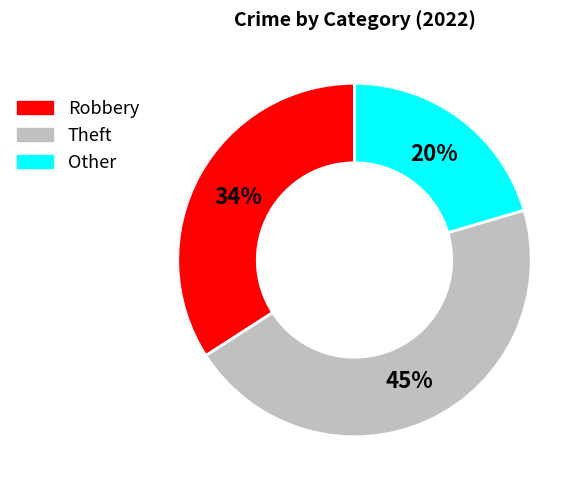

To the nearest percent, what percentage of the pie is Theft?

45%